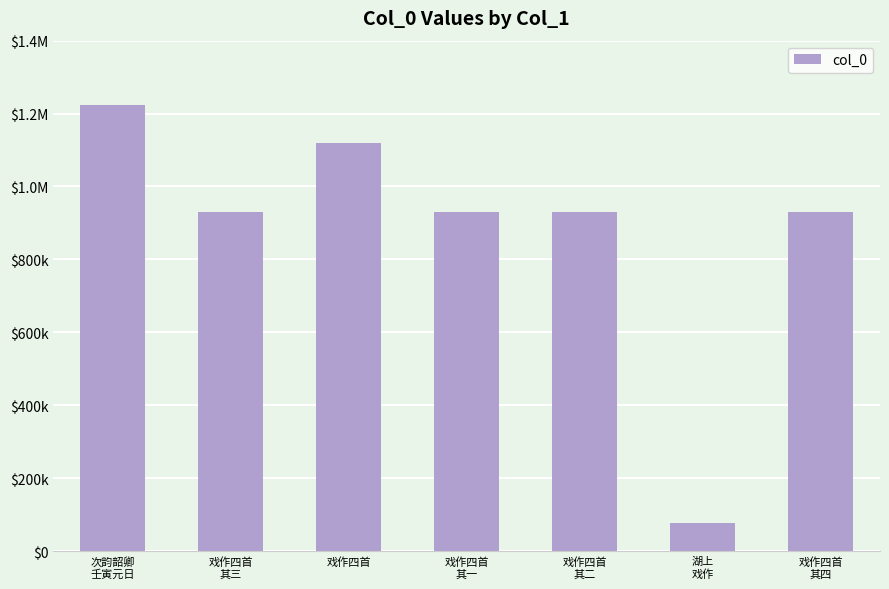

Are the bars grouped side by side (vs. stacked)?

No